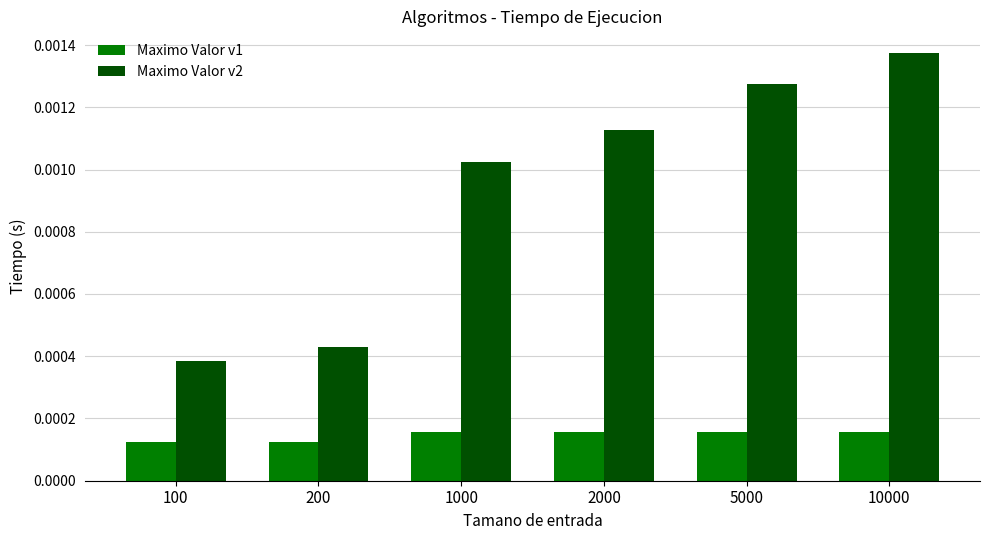

Count the Maximo Valor v1 values in the range 0 to 1.

6